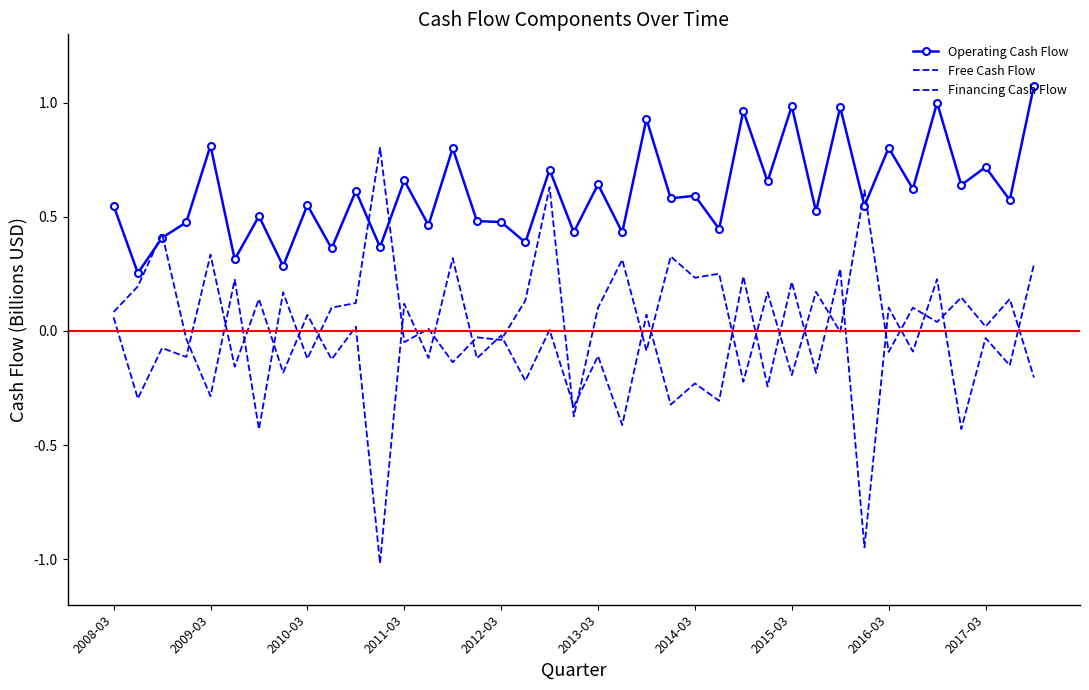

At which label does Financing Cash Flow first exceed 0?

2008-03